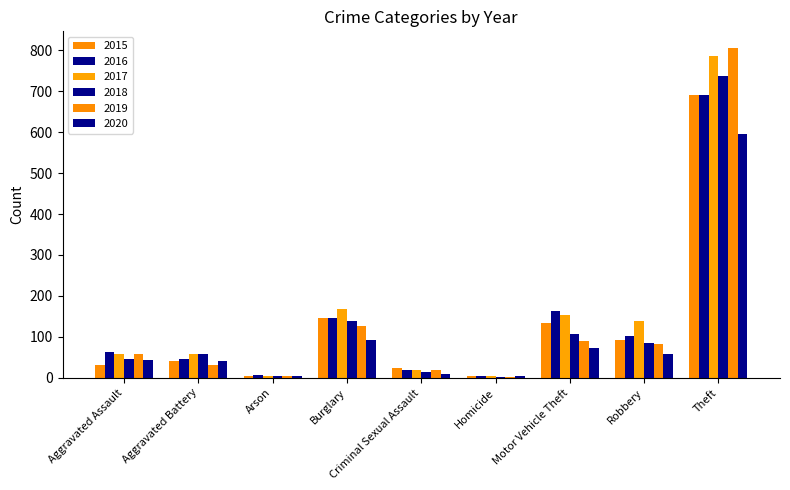

Rank the categories by 2015 value from lowest to highest.

Arson, Homicide, Criminal Sexual Assault, Aggravated Assault, Aggravated Battery, Robbery, Motor Vehicle Theft, Burglary, Theft